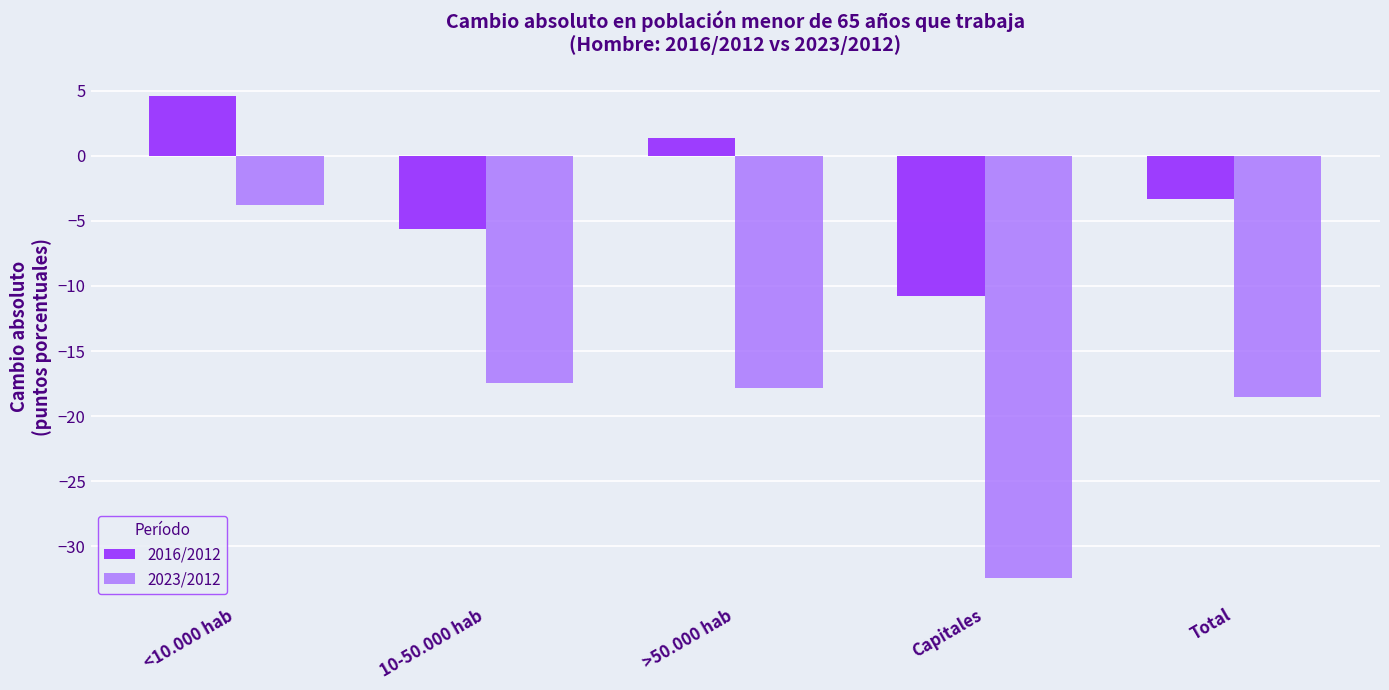

Where does the 2023/2012 series first go above -17?

<10.000 hab